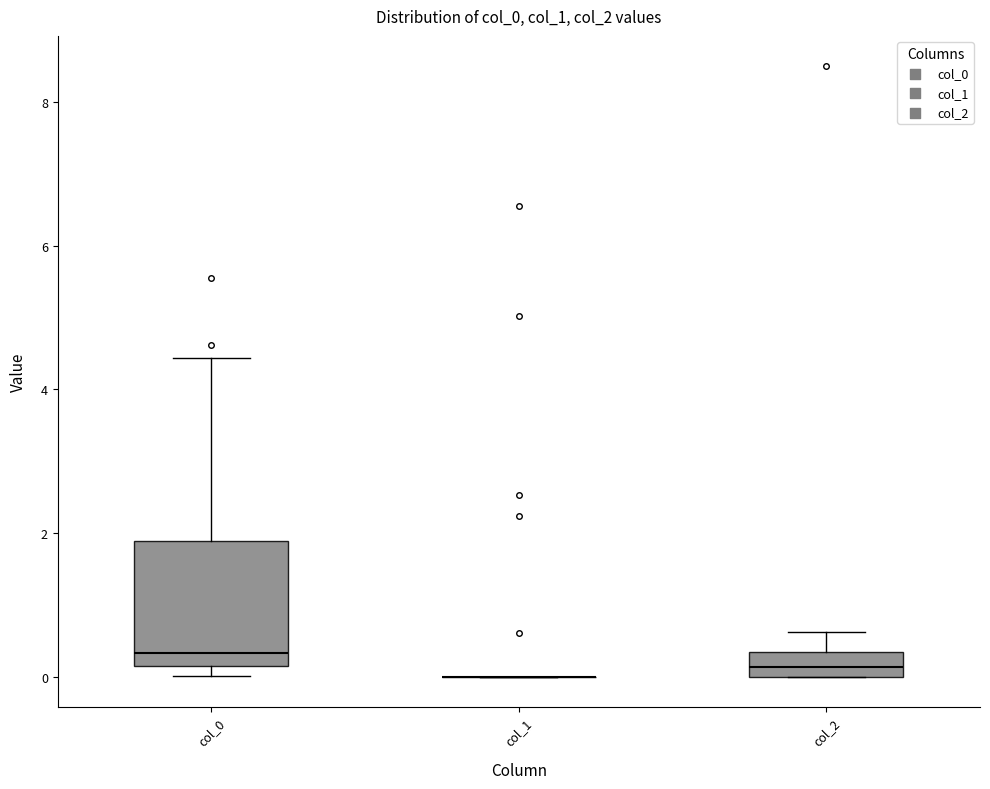

Which box is the tallest, from its lower edge to its upper edge?

col_0